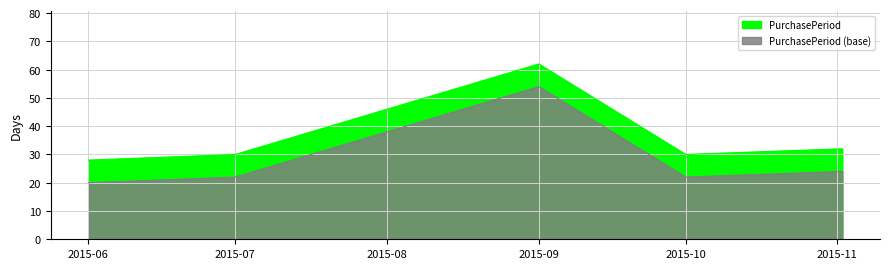

At which category does the data reach its first local valley?

2015-10